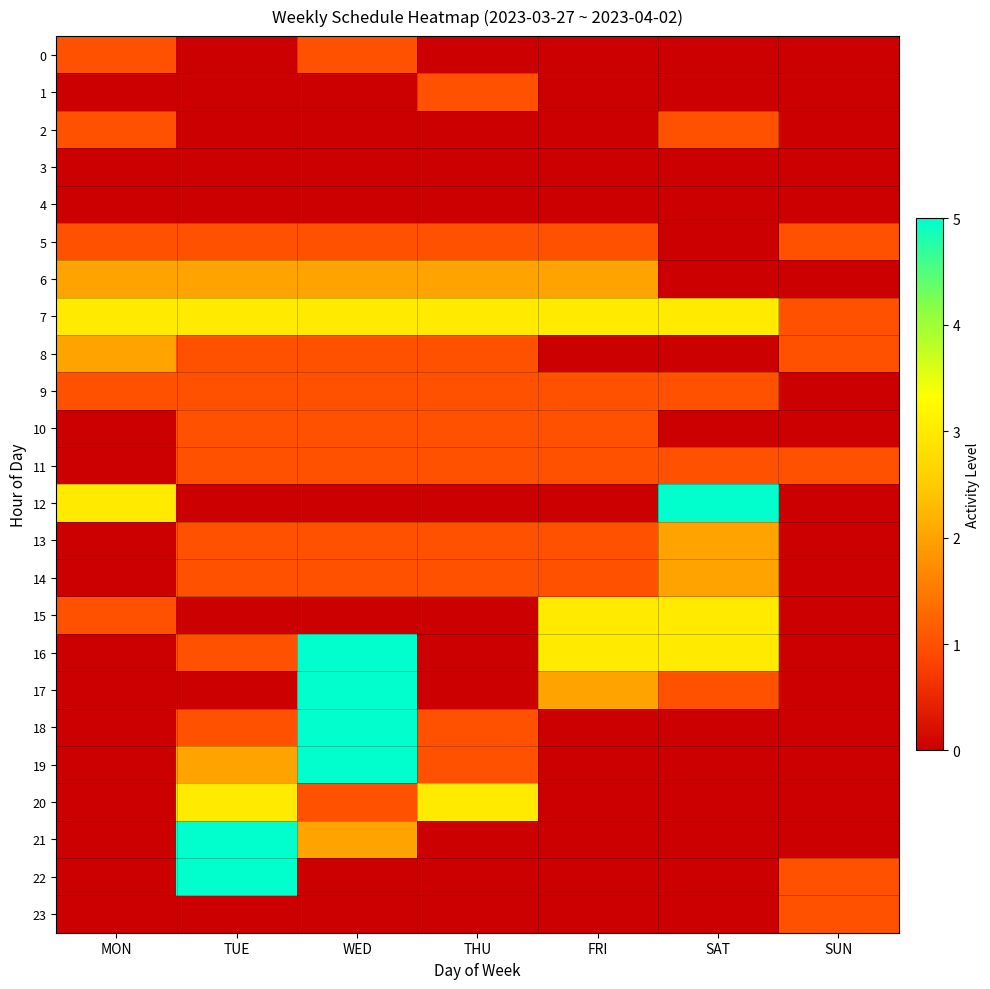

Which label corresponds to the largest value in the chart?

SAT